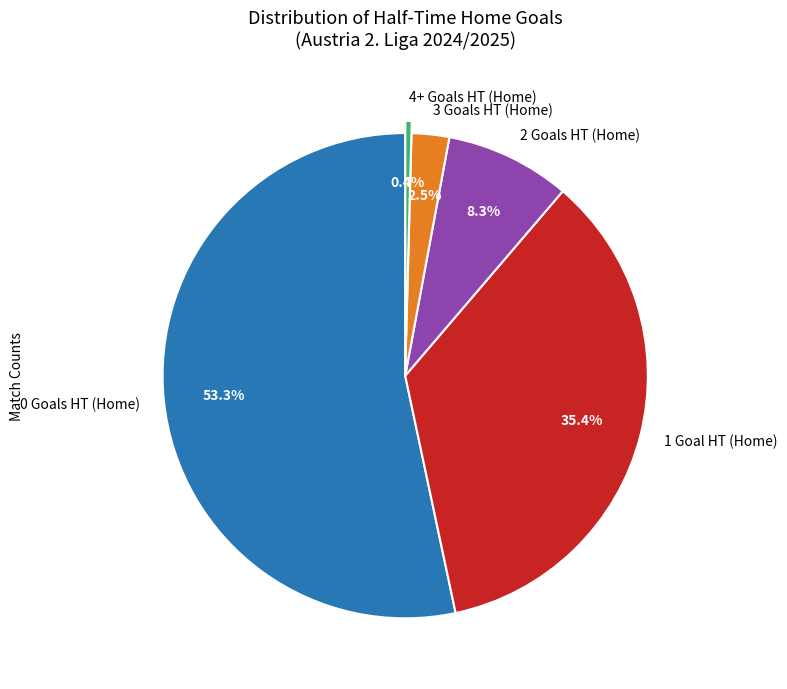

Which has a higher value, 3 Goals HT (Home) or 2 Goals HT (Home)?

2 Goals HT (Home)